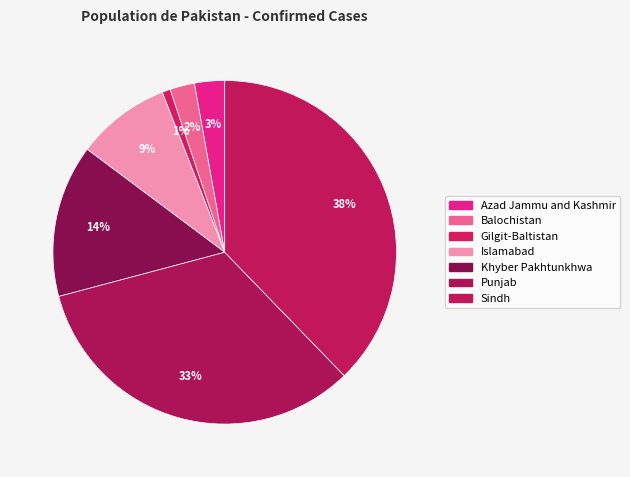

Does any single category account for the majority?

No